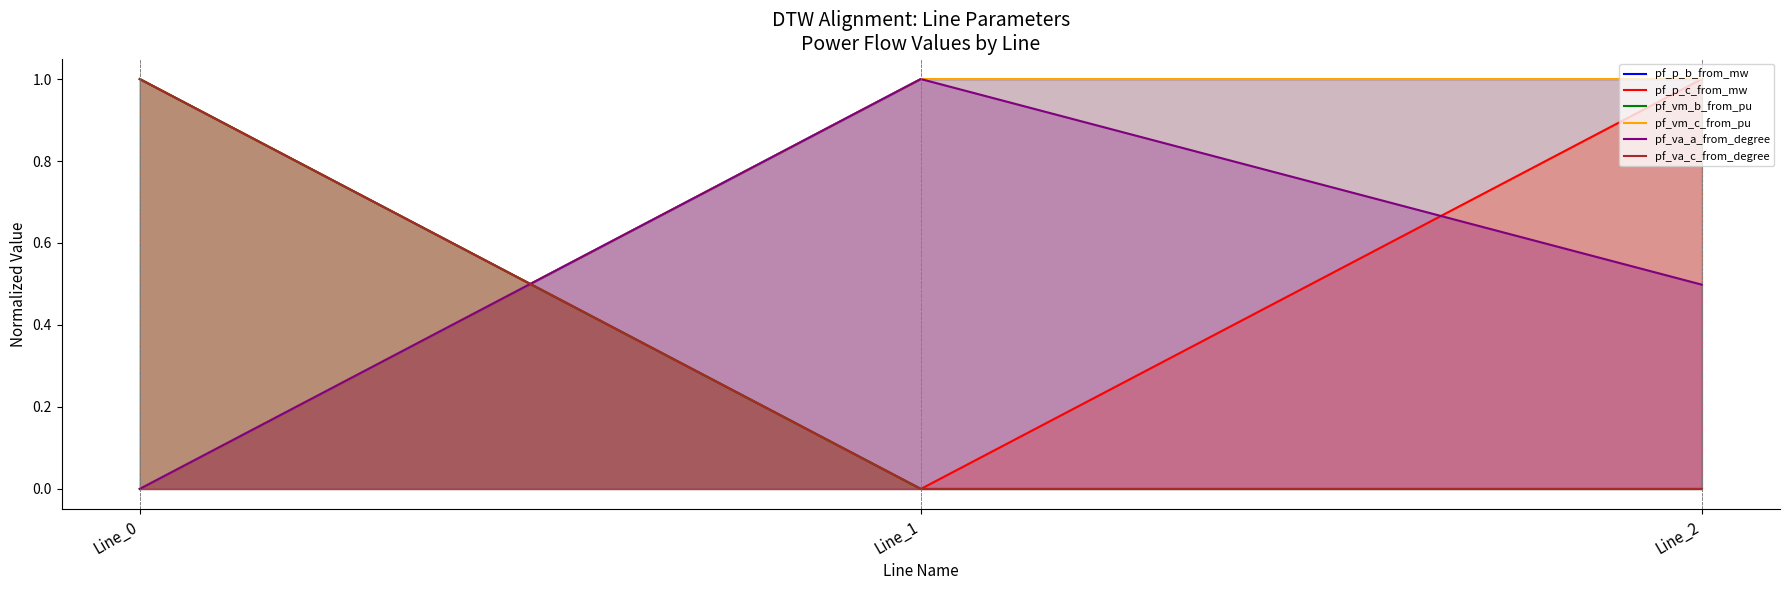

What is the value of the pf_p_c_from_mw point at the 1st from the left?

1.0